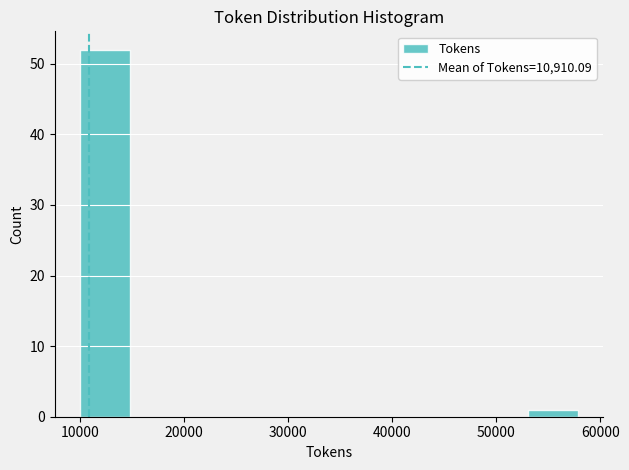

Reading left to right, list every bar in this chart as the range it spans on the x-axis followed by its height. Neither the bar edges nor the heights are printed on the chart, so give them approximately, as read against the axes.

10000 to 15000: 52
15000 to 20000: 0
20000 to 24000: 0
24000 to 29000: 0
29000 to 34000: 0
34000 to 39000: 0
39000 to 44000: 0
44000 to 48000: 0
48000 to 53000: 0
53000 to 58000: 1